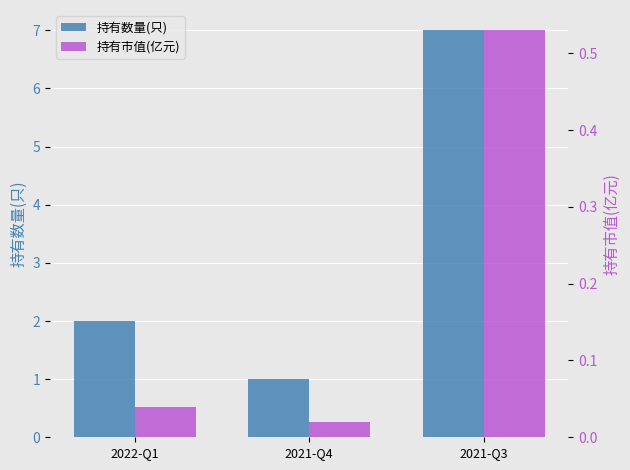

What is the difference between the maximum and second lowest values in the 持有市值(亿元) series?

0.5